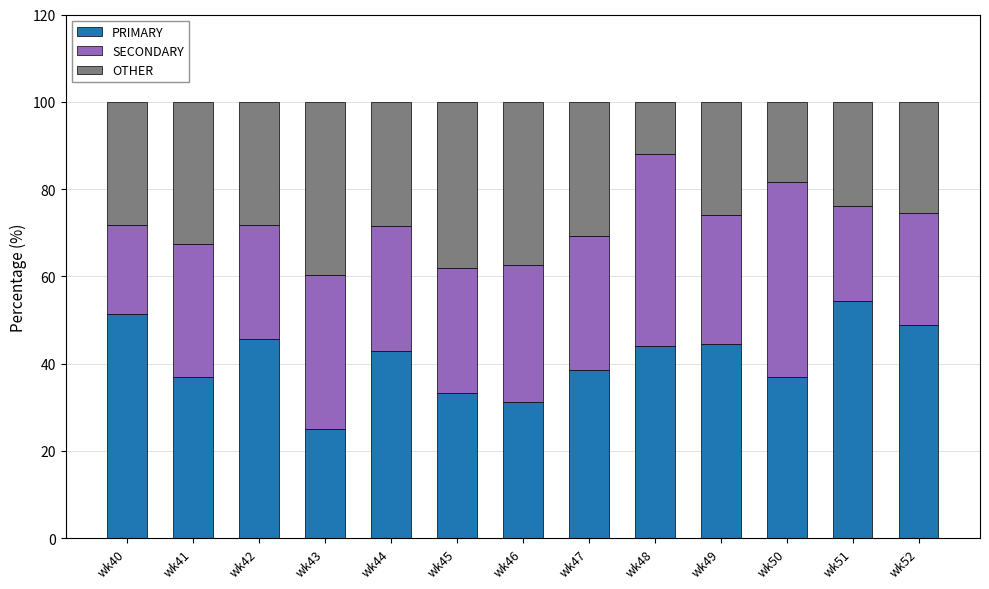

What is the total value across all series at wk51?

100.0